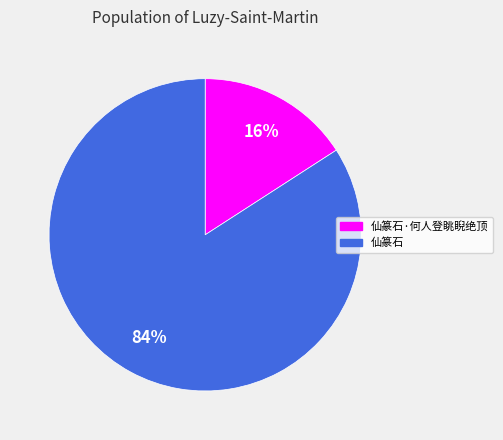

Is there a majority slice in this chart?

Yes